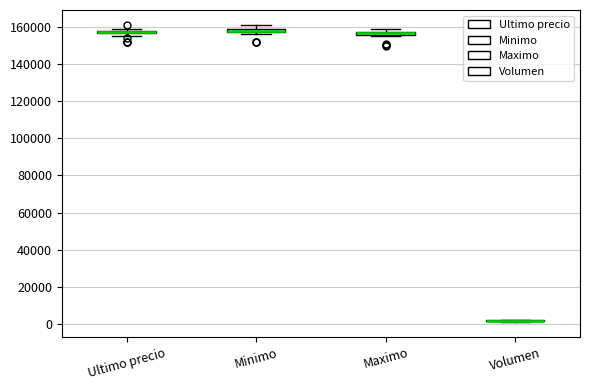

Where is the lower edge of the box for Maximo on the y-axis? The values are not printed on the chart, so give them approximately, as read against the axis.

156000